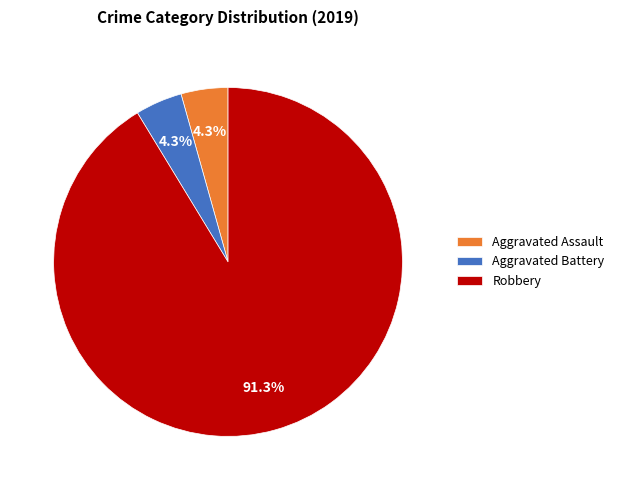

To the nearest percent, what is the difference between the Aggravated Assault and Robbery slice percentages?

87%